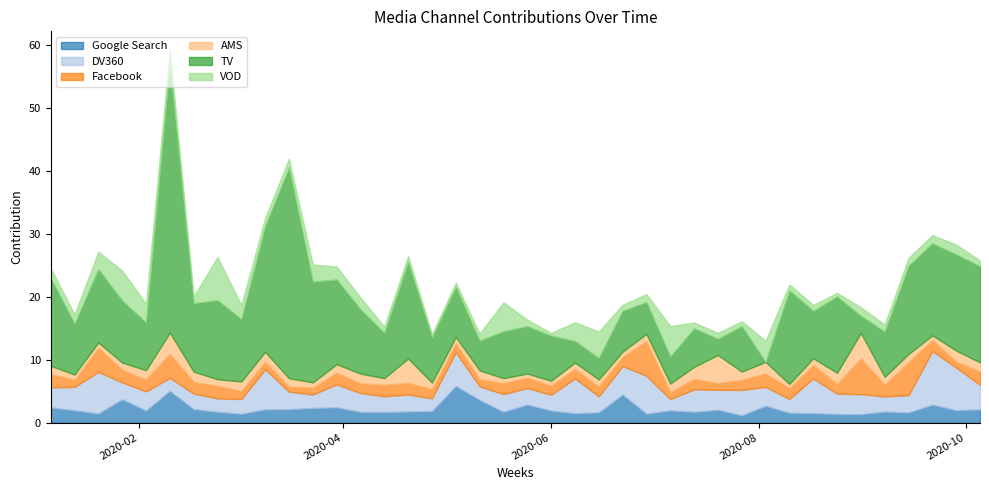

At which category is the sum across all series the highest?

2020-02-10